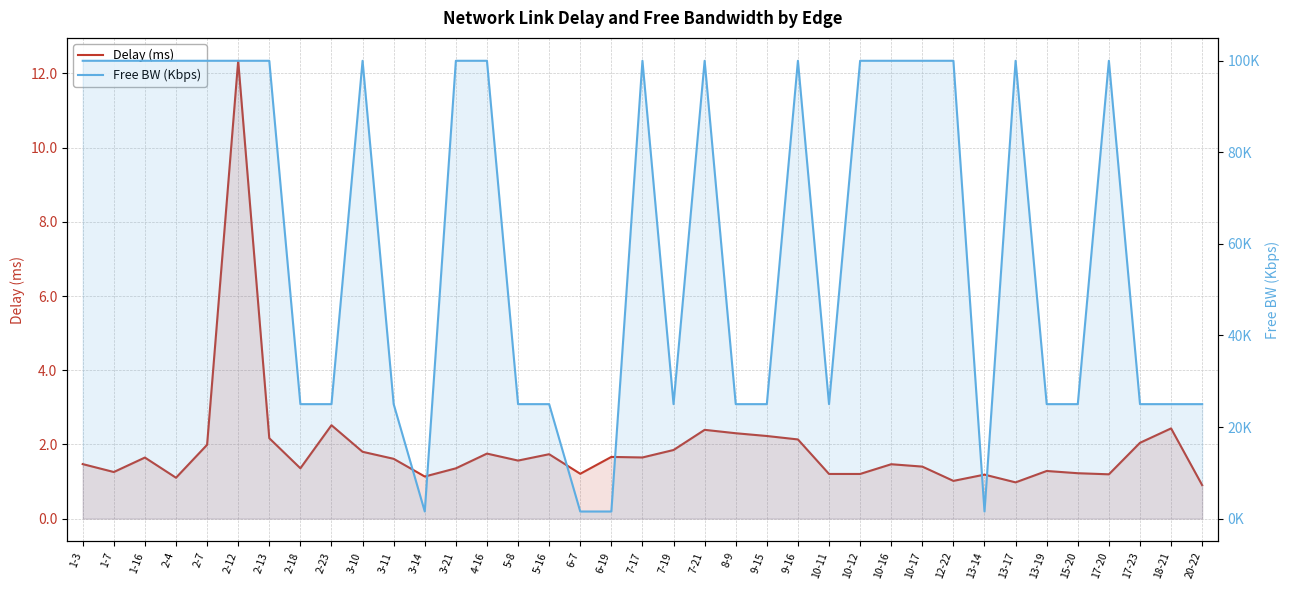

What are all the series names shown in the legend?

Delay (ms), Free BW (Kbps)